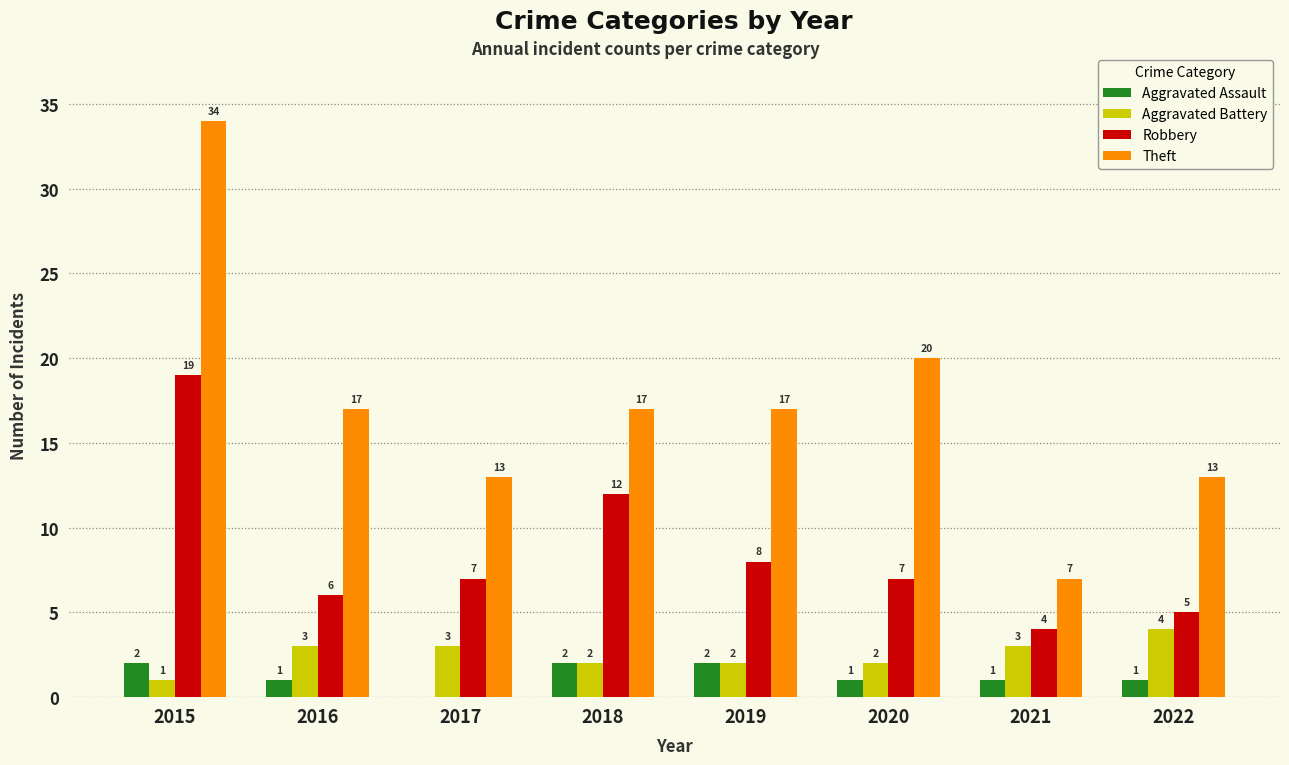

What is the difference between the Robbery values at 2015 and 2016?

13